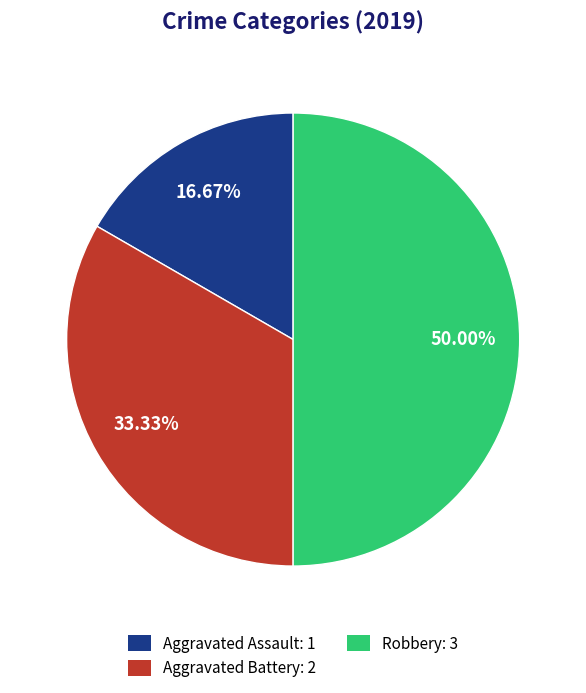

To the nearest percent, what percentage of the pie is Robbery?

50%